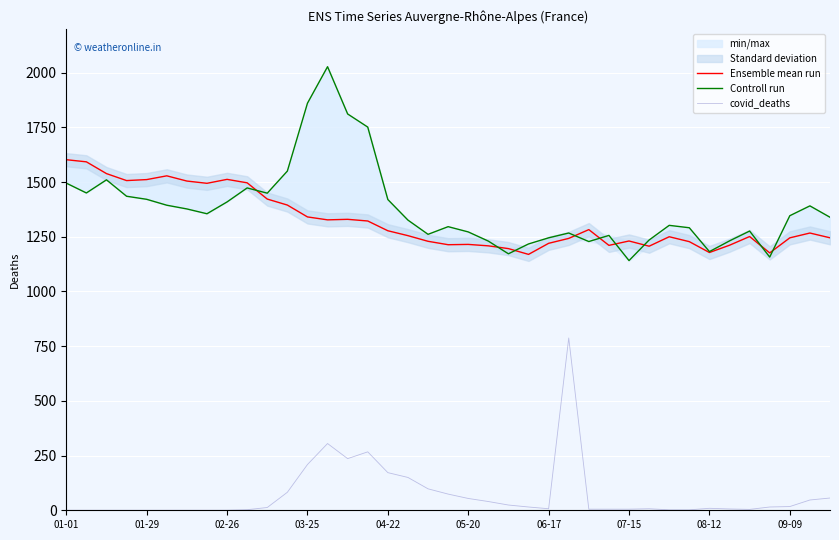

In covid_deaths, how many points are higher than both neighbors (excluding endpoints)?

6